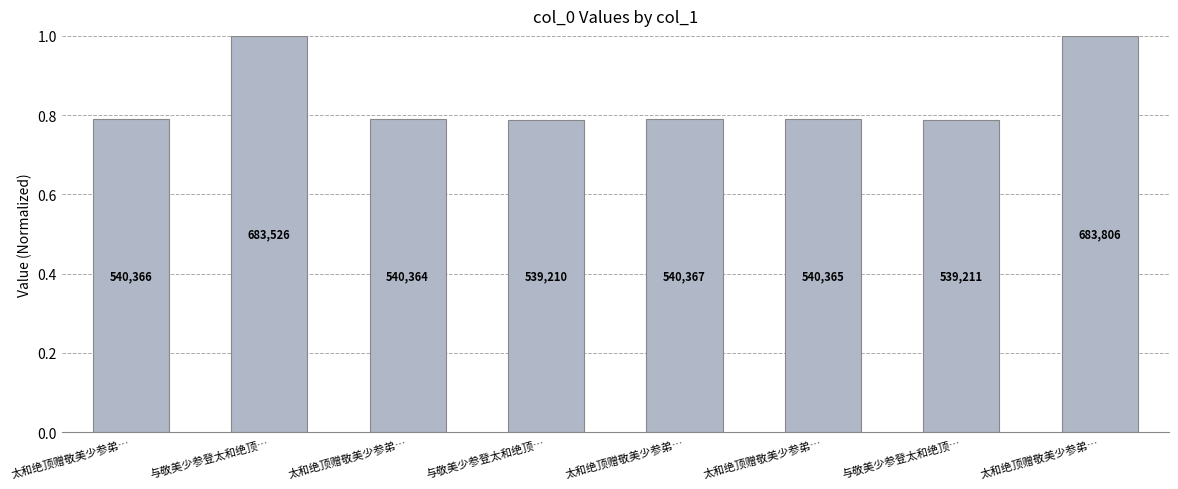

What is the maximum value shown in the chart?

1.0